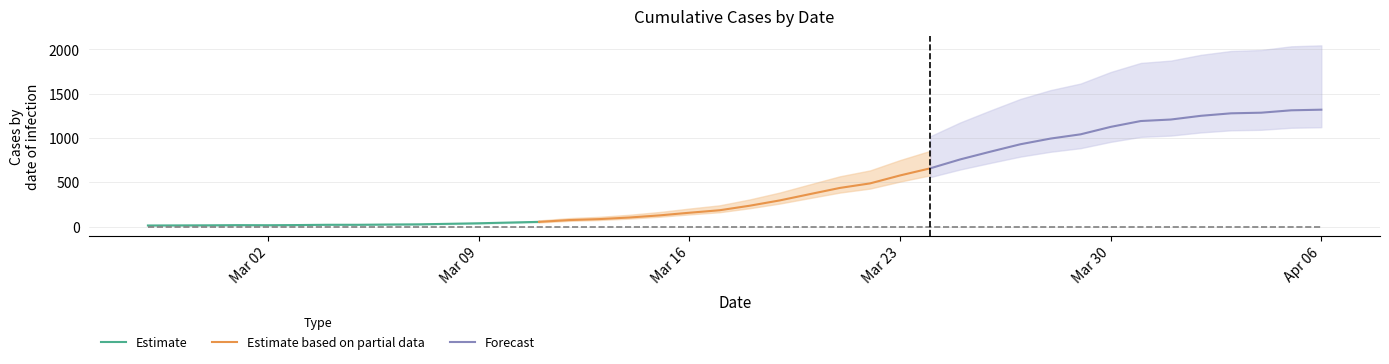

How many values in the Estimate based on partial data series are below 236?

7